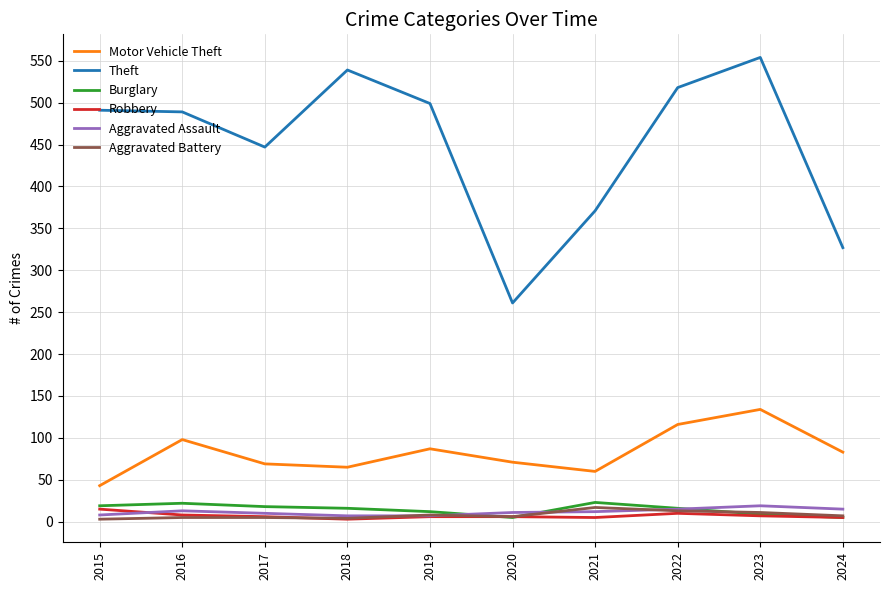

True or false: Robbery has a value of 10 at 2022.

True